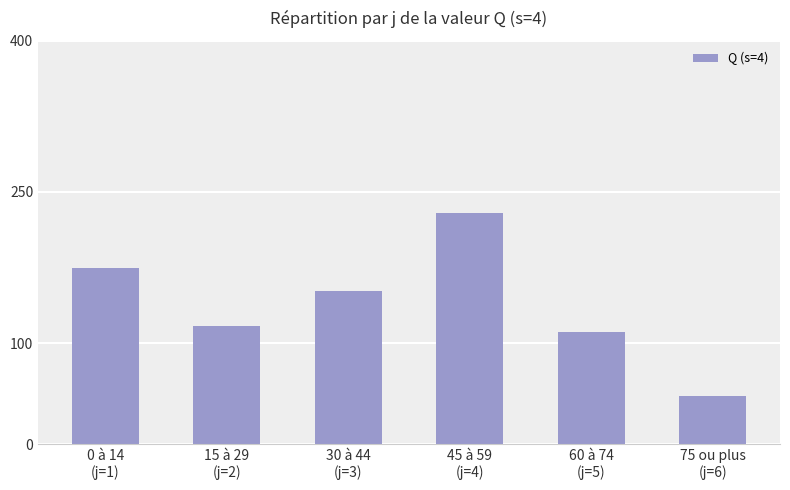

How many bars are there in total?

6